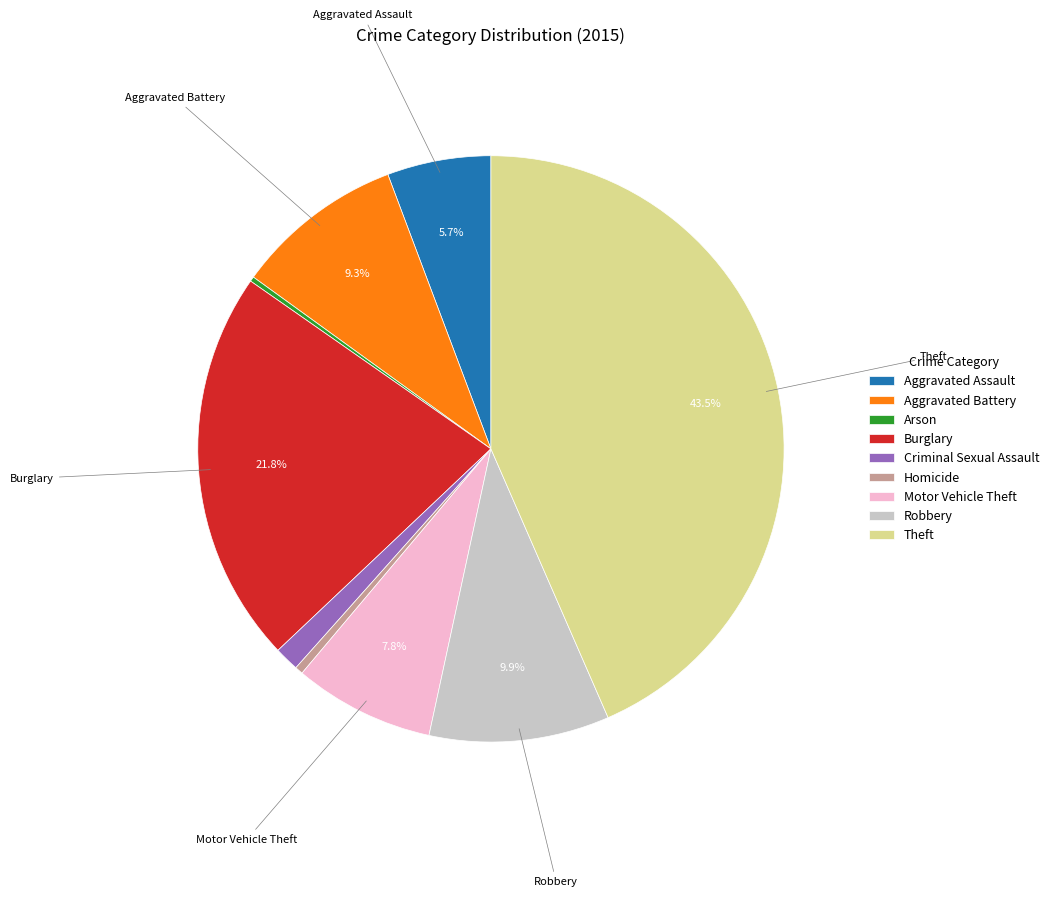

True or false: Motor Vehicle Theft accounts for 8% of the total.

True